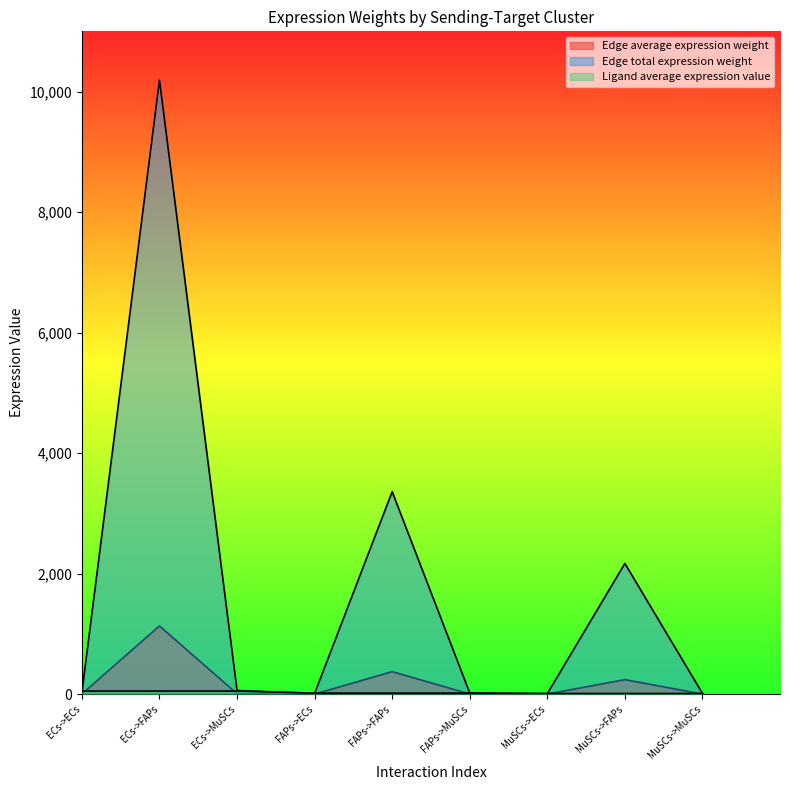

What is the label of the 4th point from the left?

FAPs->ECs